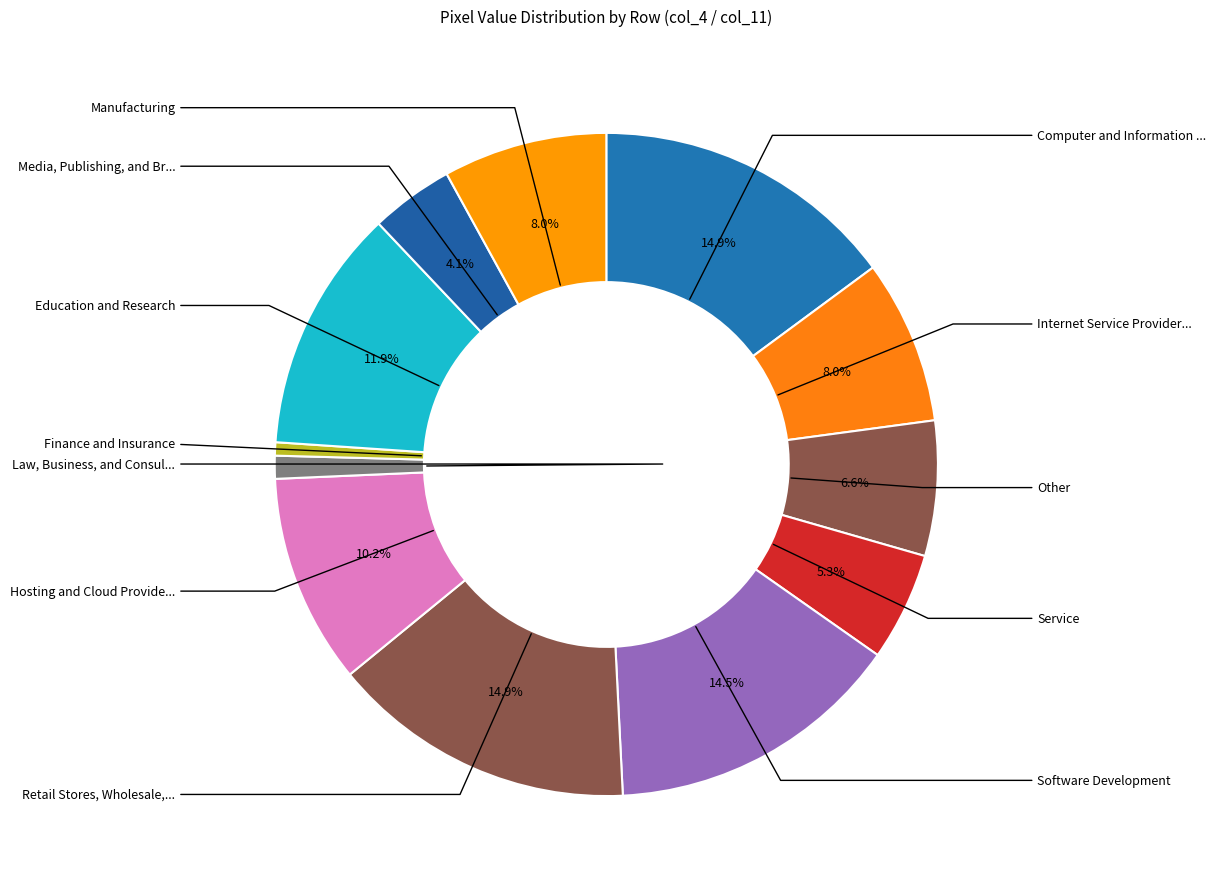

Count the number of slices in the pie.

12